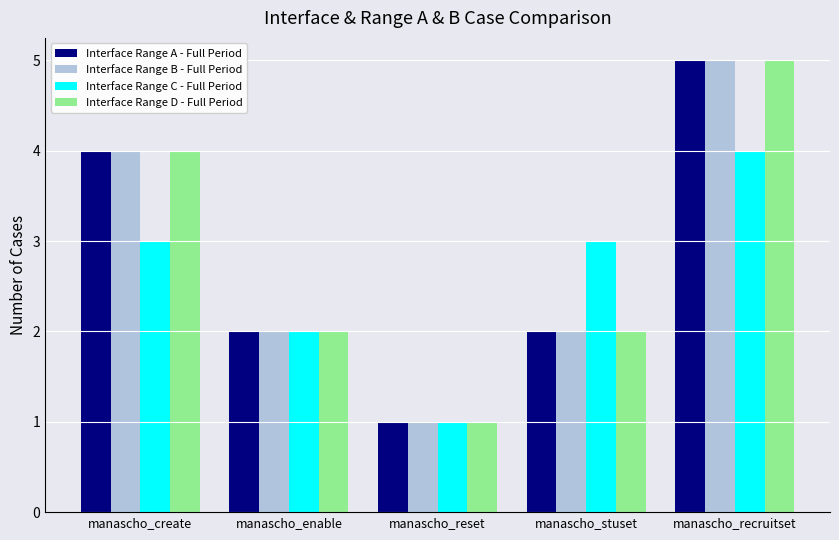

What is the average value of the Interface Range B - Full Period series?

3